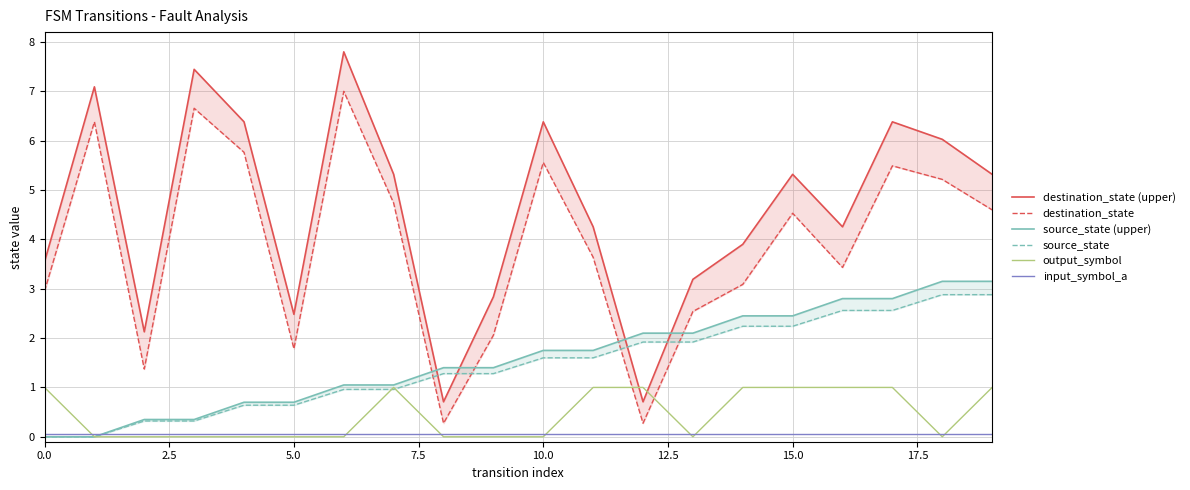

True or false: input_symbol_a has a value of 0.1 at 10.

False